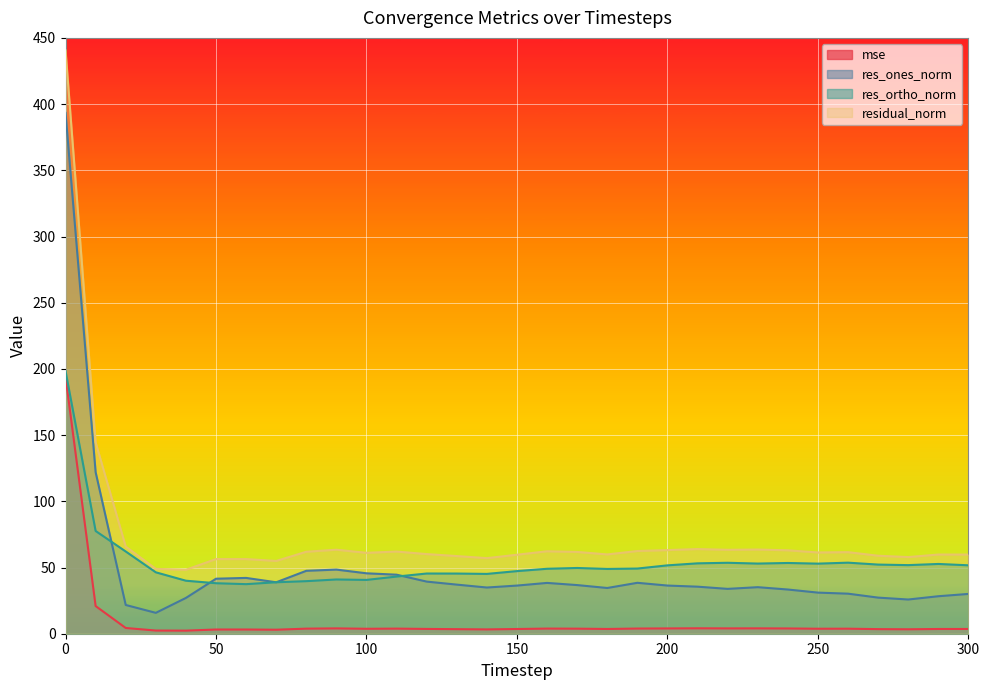

Does the chart display data point markers on the line(s)?

No